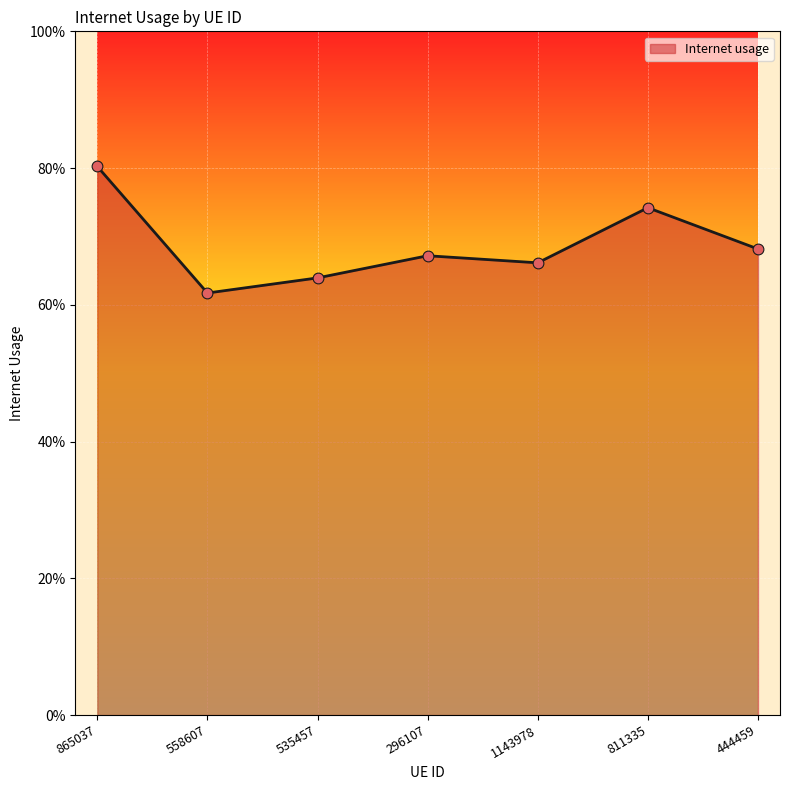

Which has a higher value, 535457 or 865037?

865037